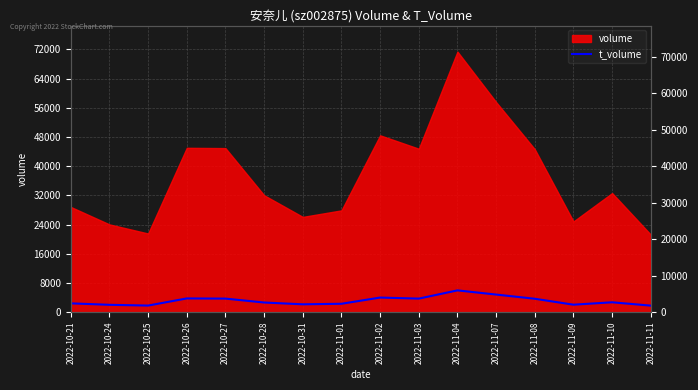

What is the value of the 8th point from the left?

2282